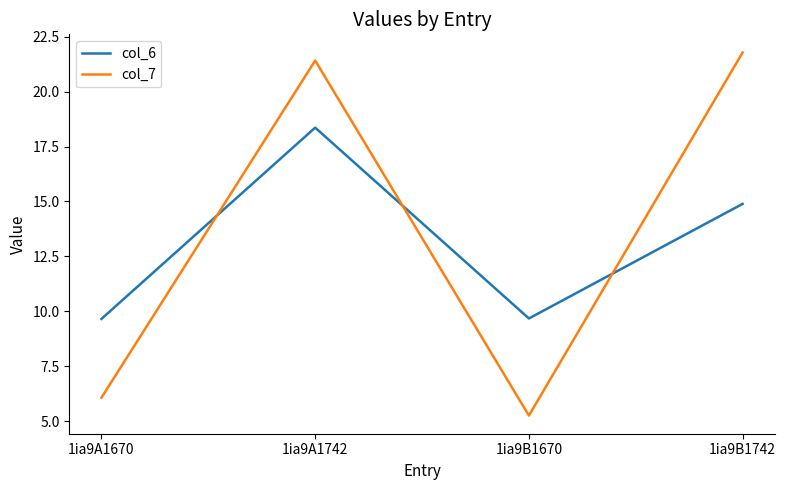

The col_7 series shows 6.9 at 1ia9B1670. True or false?

False